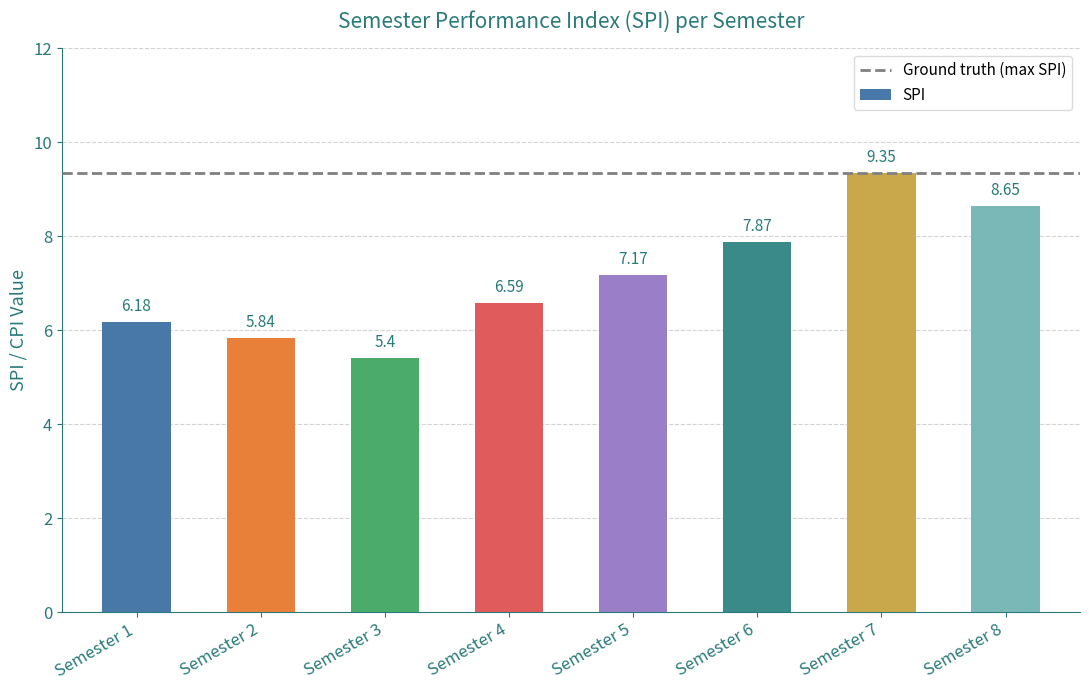

How many data points are above 7?

4